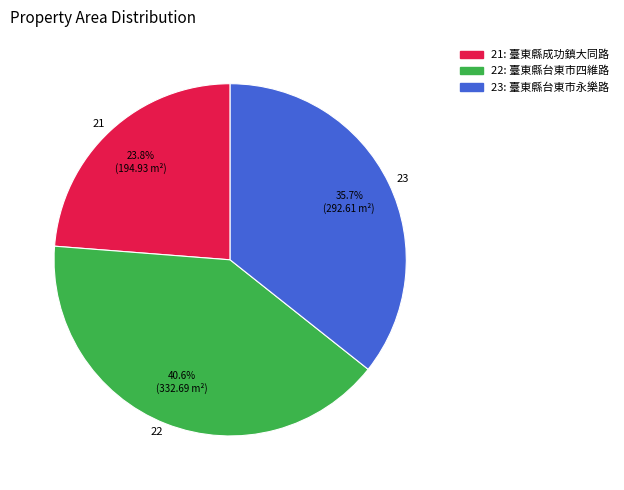

Which slice is the smallest?

21